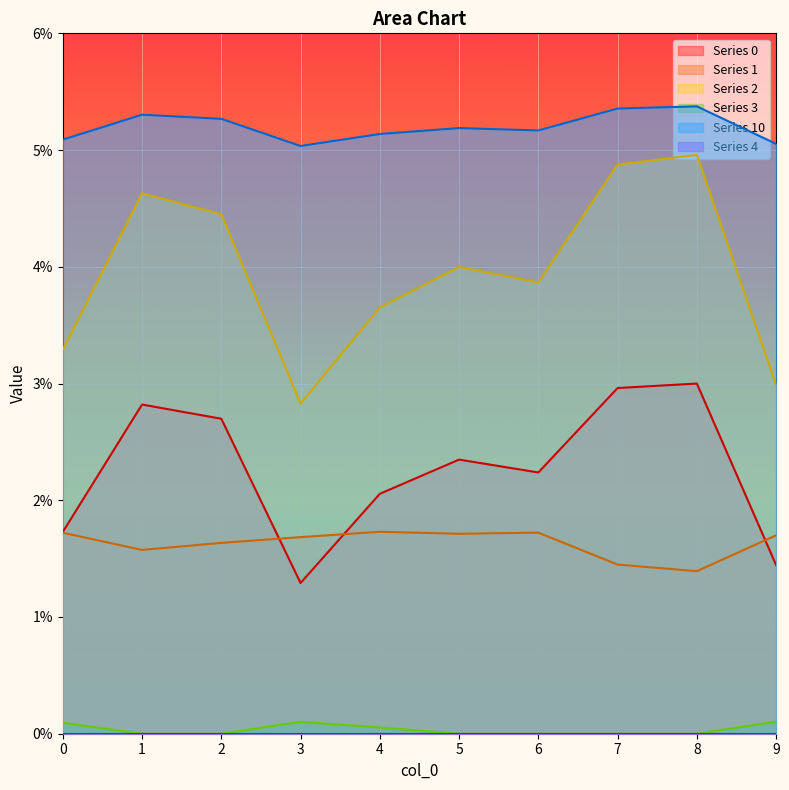

True or false: 2 and 1 cross at least once.

False